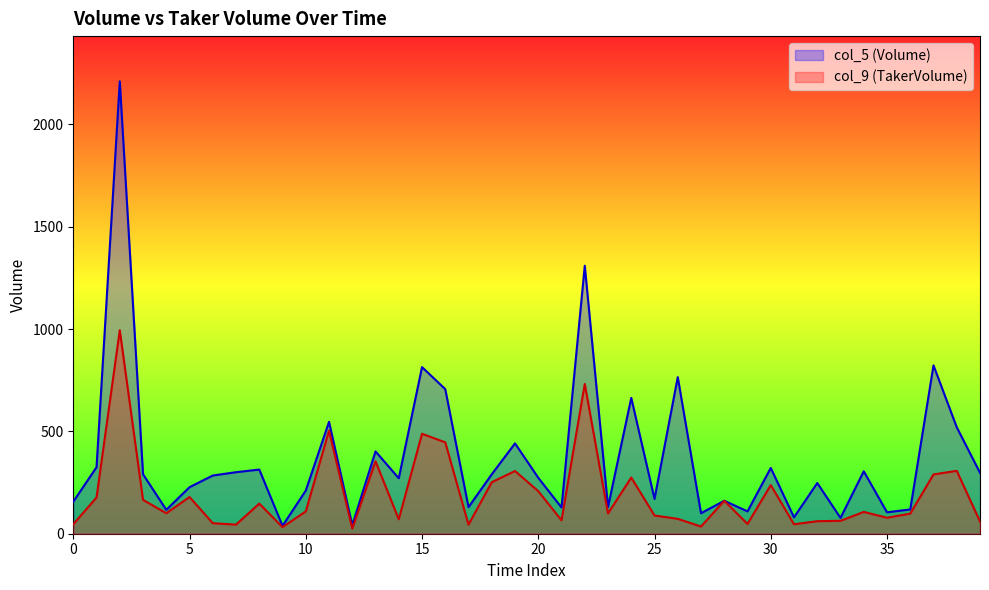

At 6, list the series in order from largest to smallest.

col_5 (Volume), col_9 (TakerVolume)